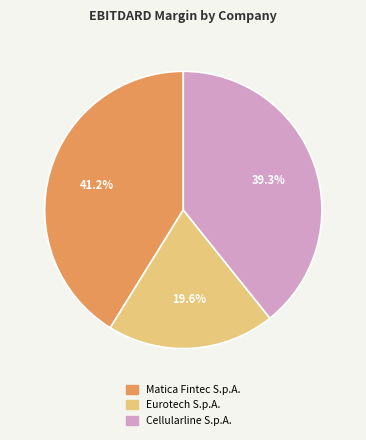

To the nearest percent, what is the difference between the Matica Fintec S.p.A. and Eurotech S.p.A. slice percentages?

22%